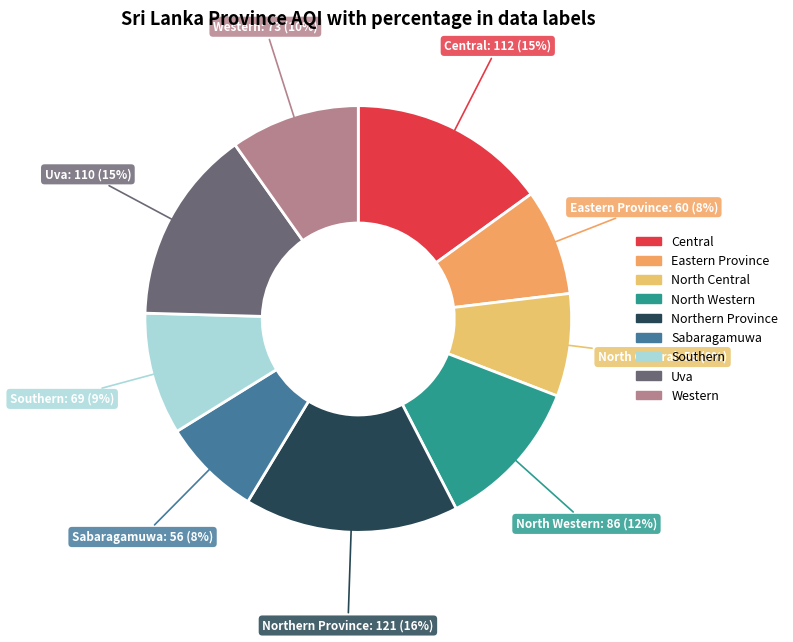

Between Western and North Western, which is larger?

North Western